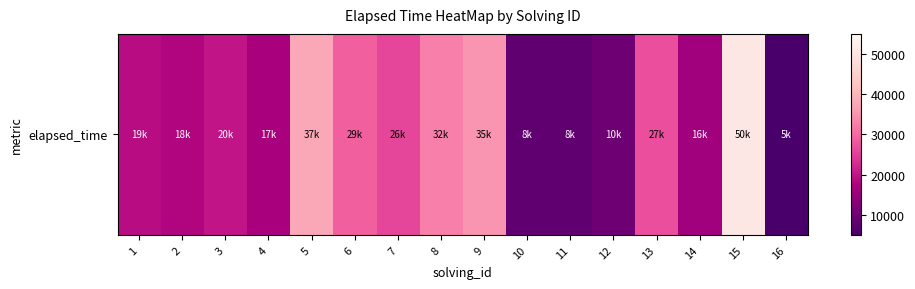

Between 16 and 8, which is larger?

8